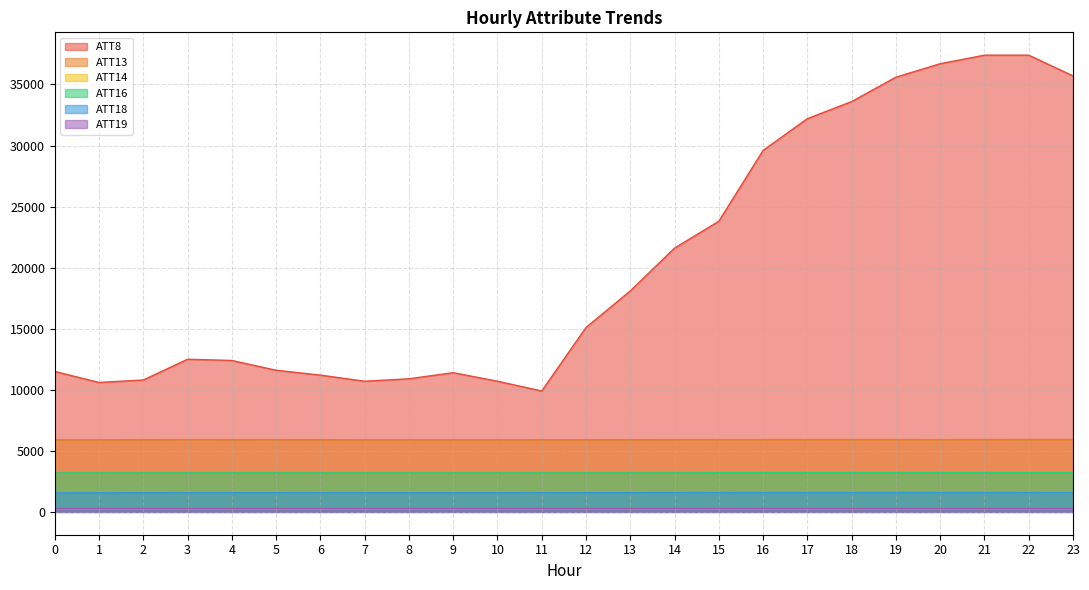

What is the spread (max minus min) of values at 0?

11233.0